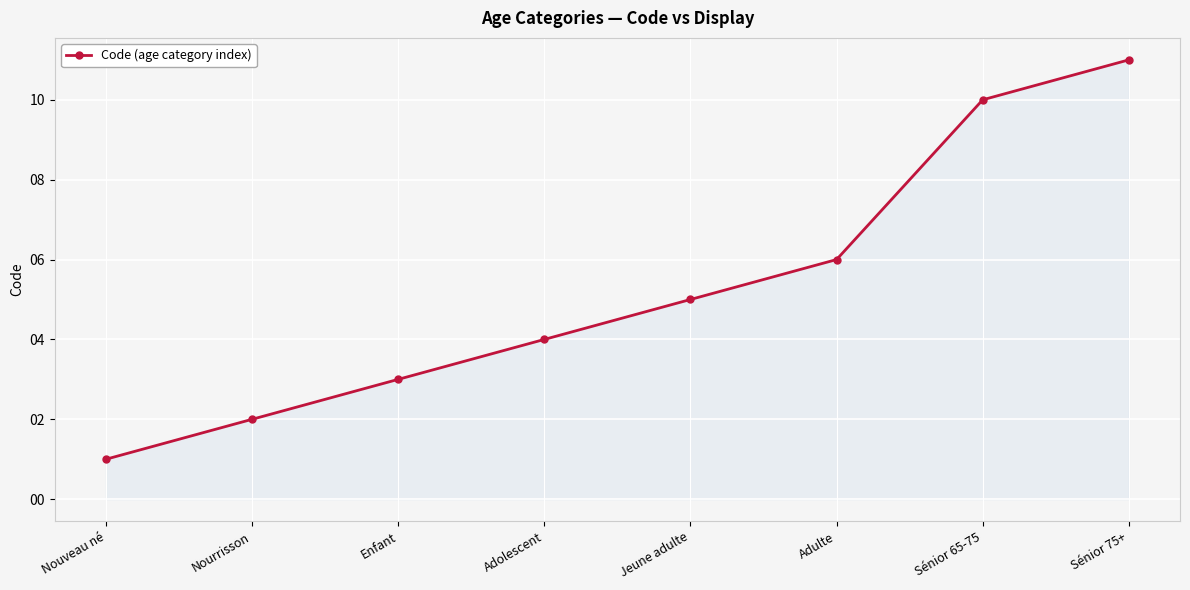

How many values are below 5?

4